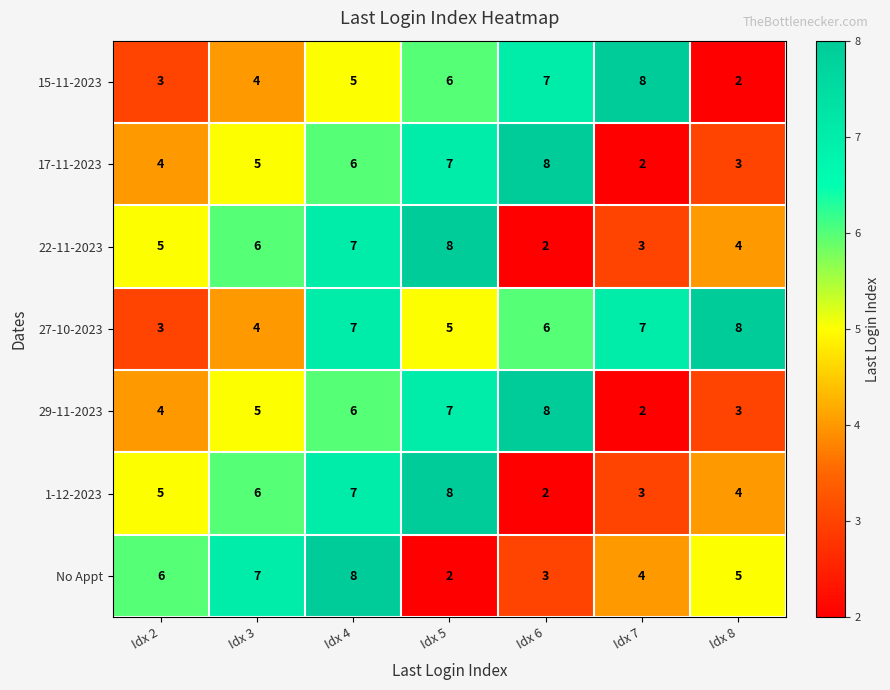

Which series has the largest total across all categories?

27-10-2023